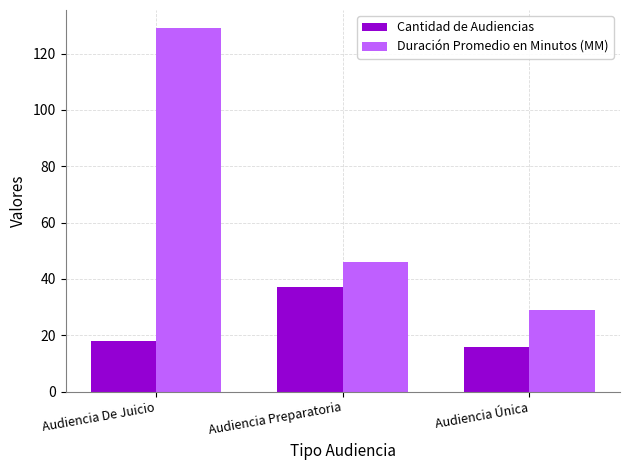

Which category has the highest value across all series?

Audiencia De Juicio